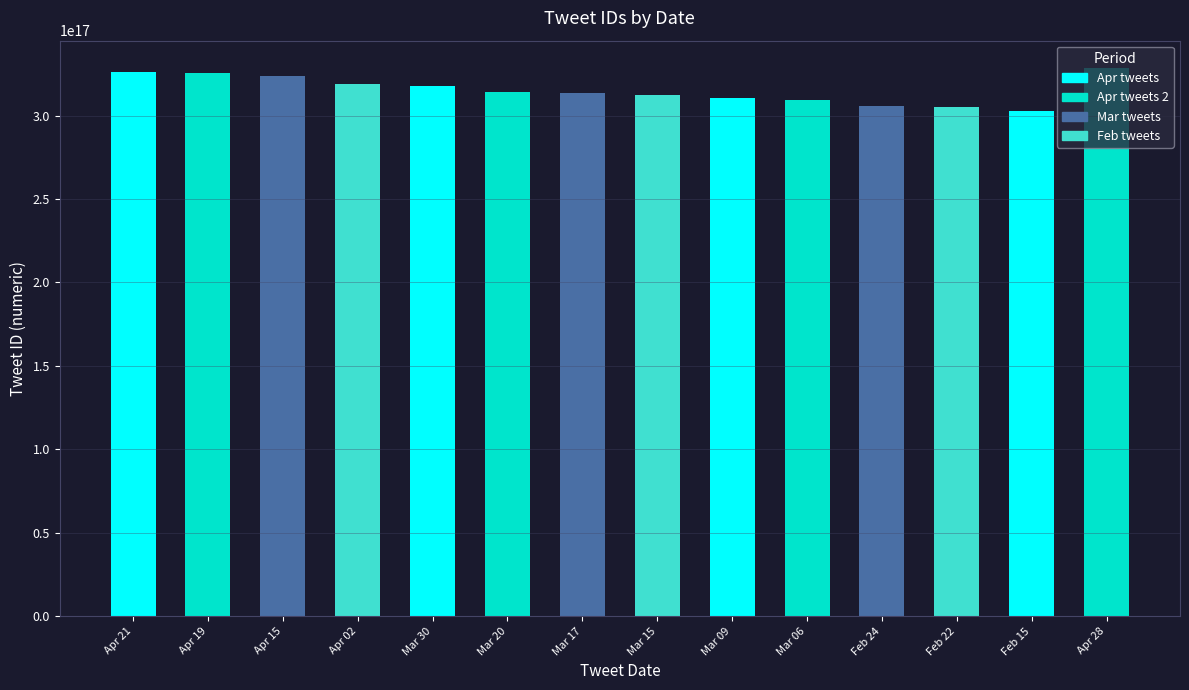

What is the change in value from Apr 19 to Mar 30?

-7291230547349504